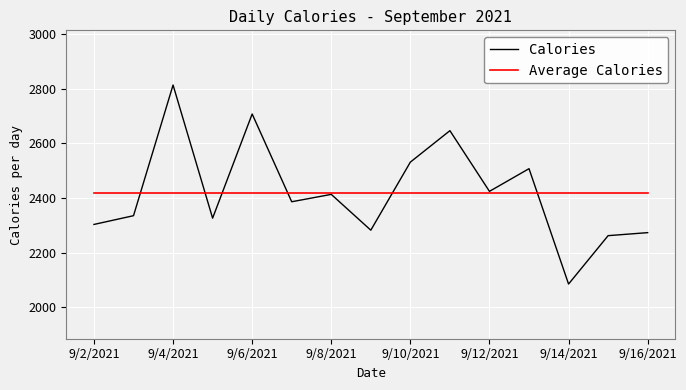

What is the greatest value displayed?

2813.0